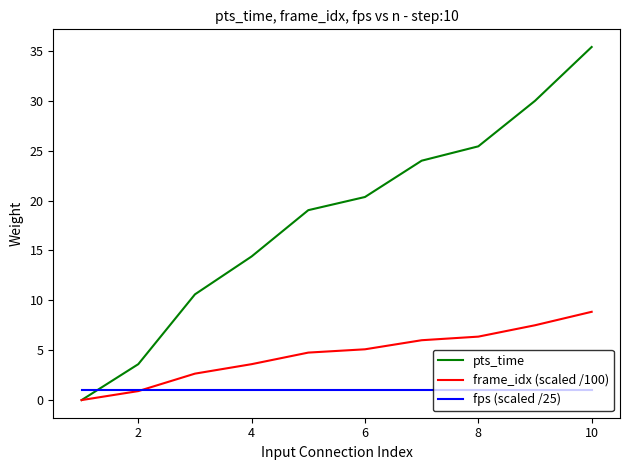

Which series has the largest total across all categories?

pts_time